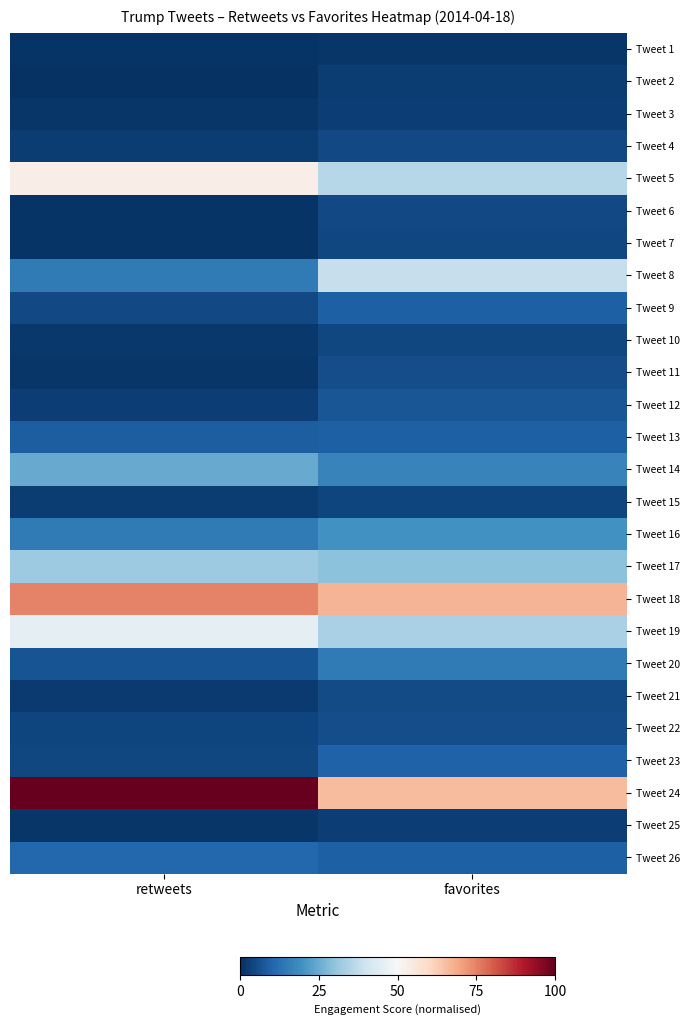

List the series in order of their peak value, highest first.

Tweet 24, Tweet 18, Tweet 5, Tweet 19, Tweet 8, Tweet 17, Tweet 14, Tweet 16, Tweet 20, Tweet 26, Tweet 23, Tweet 9, Tweet 13, Tweet 12, Tweet 22, Tweet 11, Tweet 21, Tweet 6, Tweet 4, Tweet 7, Tweet 10, Tweet 15, Tweet 25, Tweet 3, Tweet 2, Tweet 1